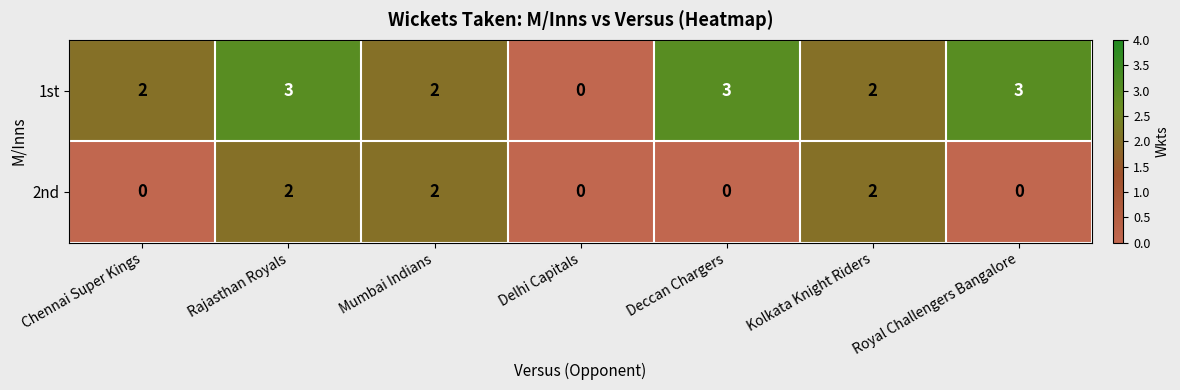

How many categories are shown in the chart?

7